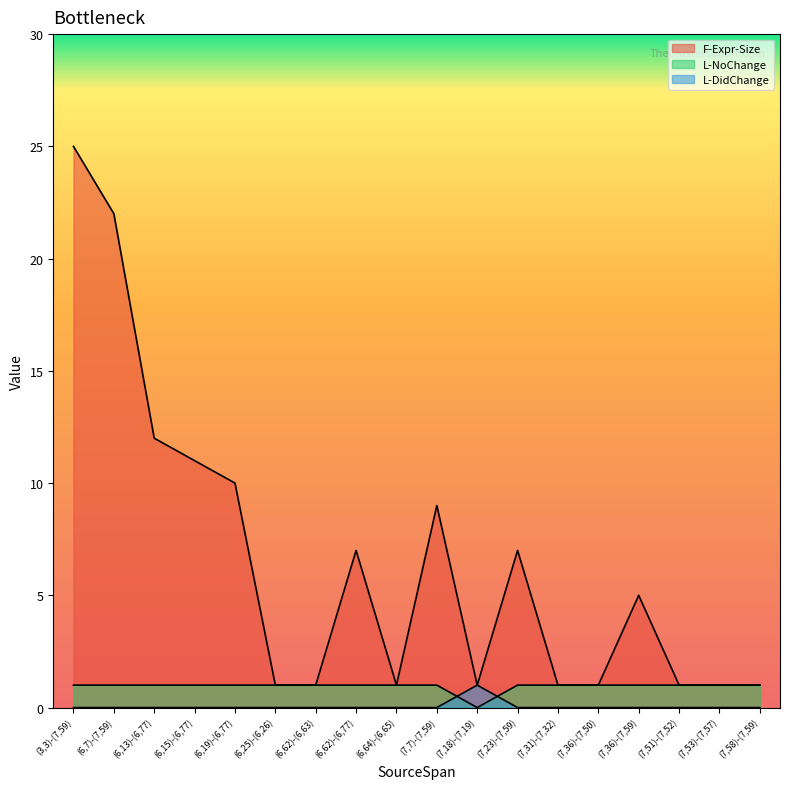

How many interior local peaks does the F-Expr-Size series have?

4